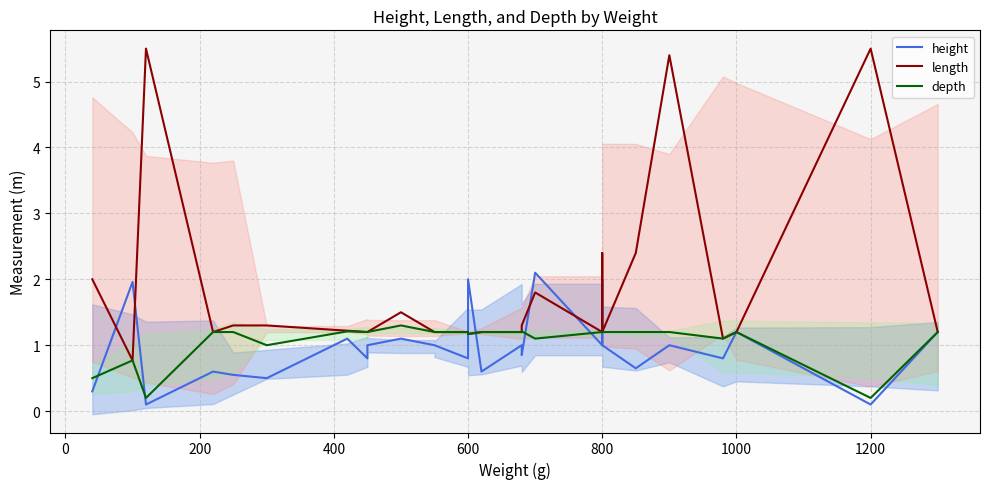

The value of height at 800 is 0.4. True or false?

False